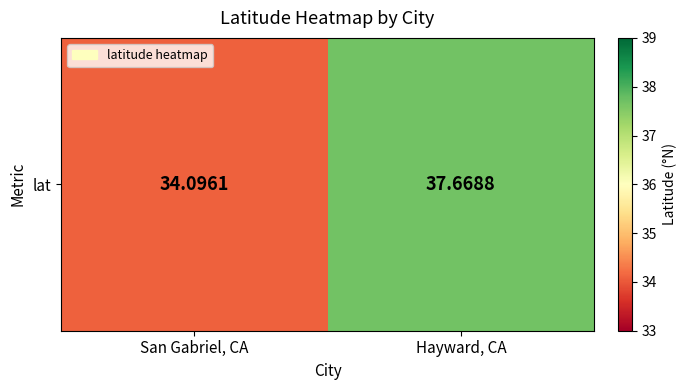

What is the ratio of the value at Hayward, CA to the value at San Gabriel, CA?

1.1